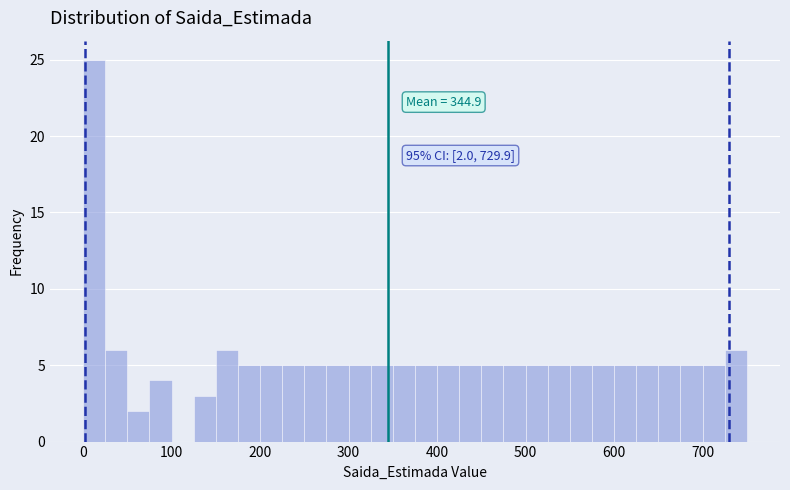

Read against the x-axis, roughly where is the centre of the tallest bar?

10